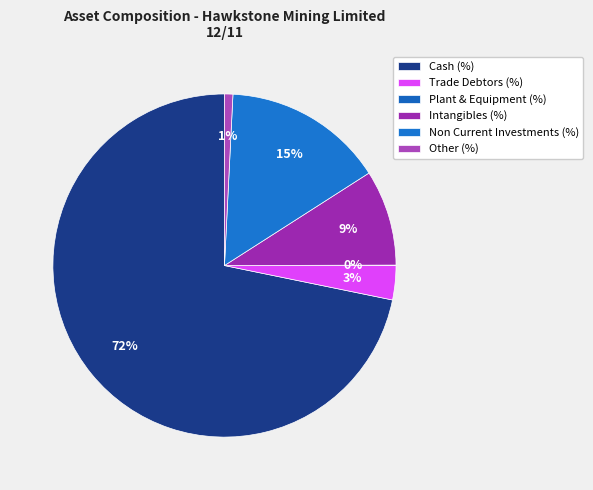

The Other (%) slice represents 1% of the pie. True or false?

True